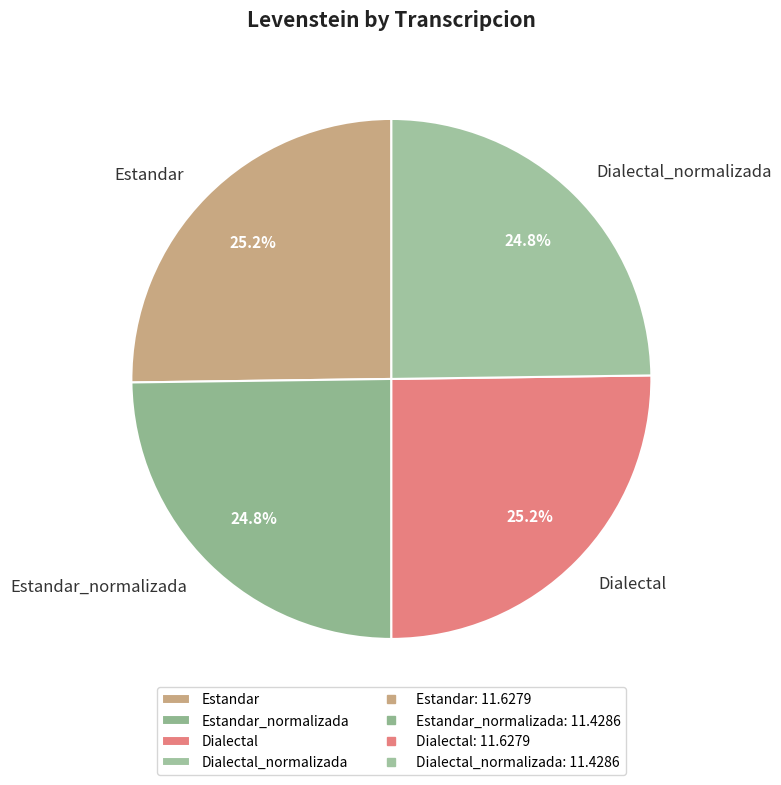

What is the total percentage of Estandar_normalizada and Dialectal_normalizada?

49.6%